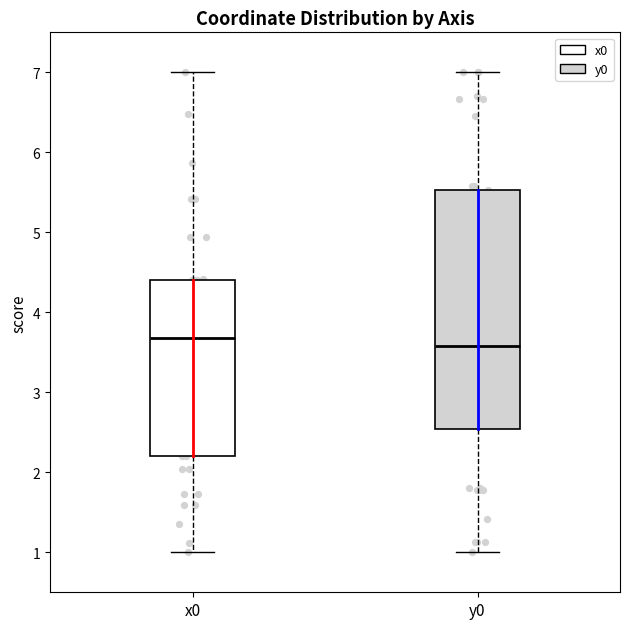

Comparing the boxes themselves (not the whiskers), which one is the tallest?

y0